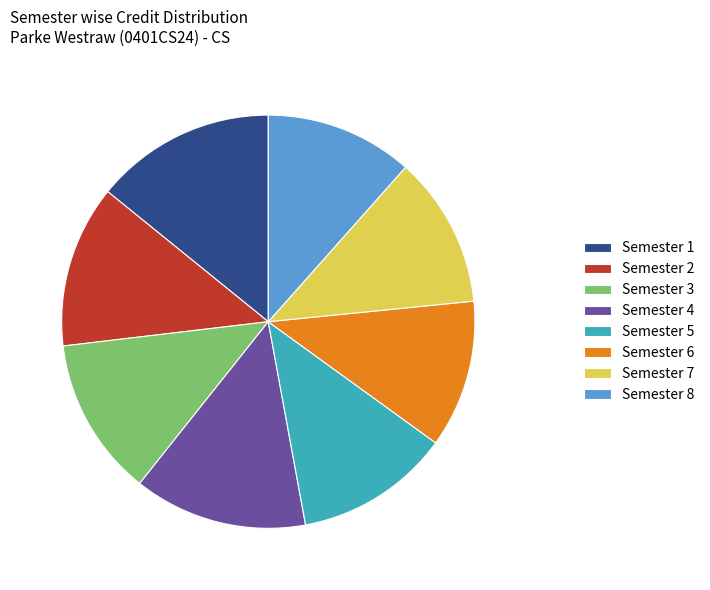

How many slices are in this pie chart?

8